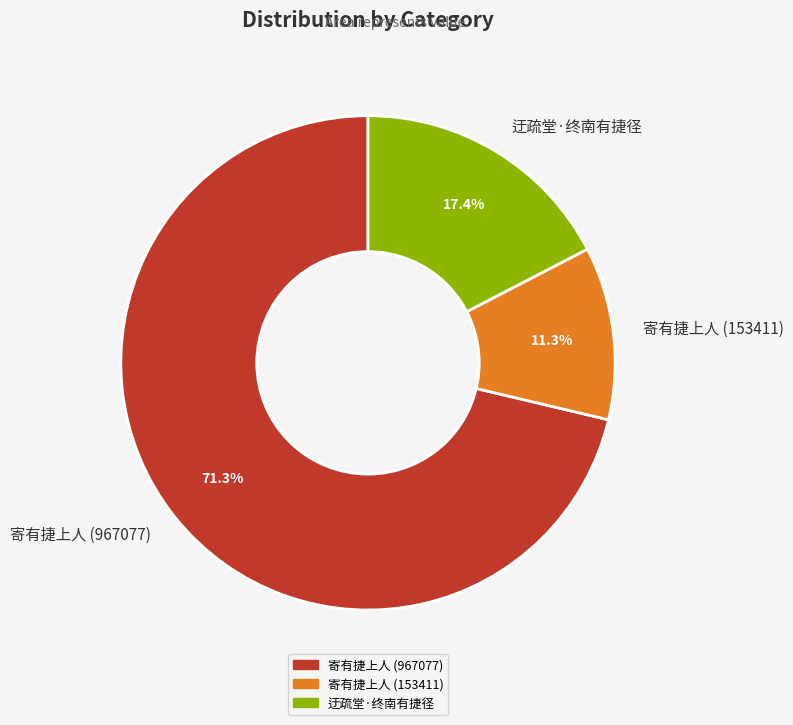

How many segments does this pie chart have?

3